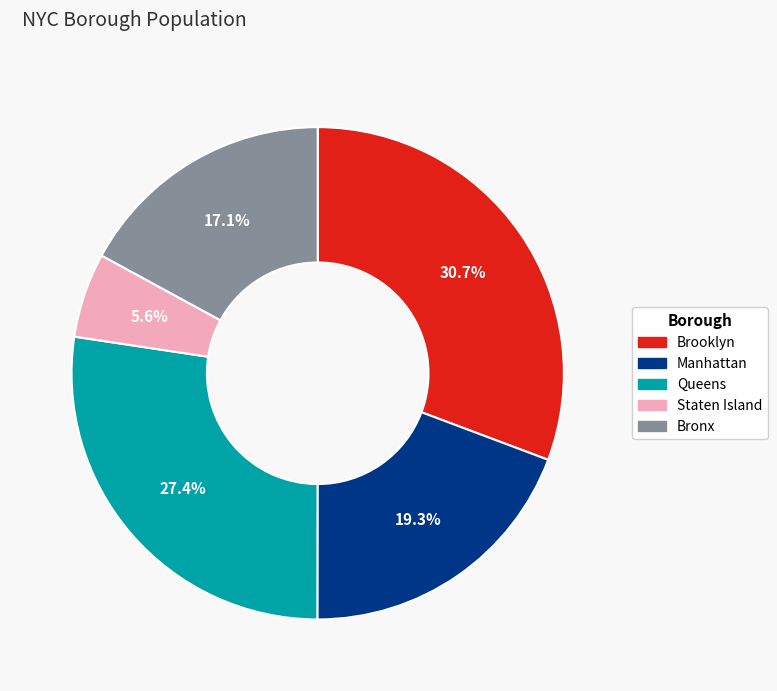

To the nearest percent, what percentage of the pie is Queens?

27%